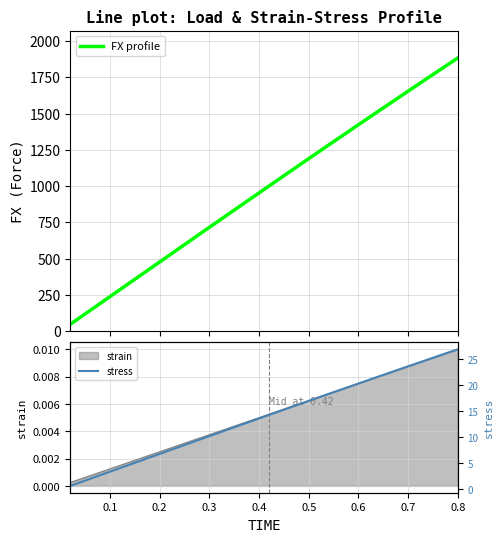

What is the minimum value for FX profile?

47.7